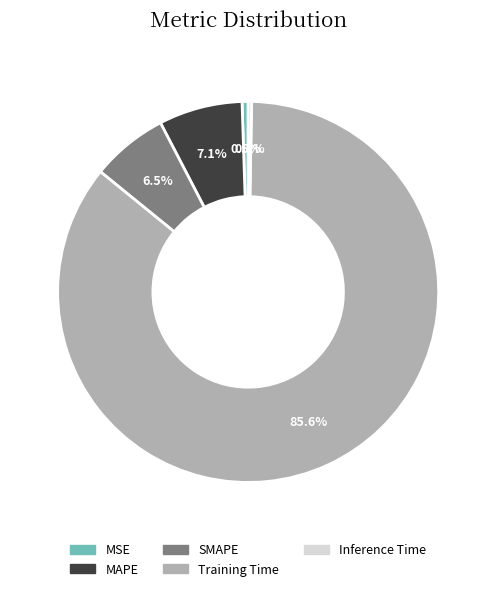

Which has a higher value, Inference Time or SMAPE?

SMAPE